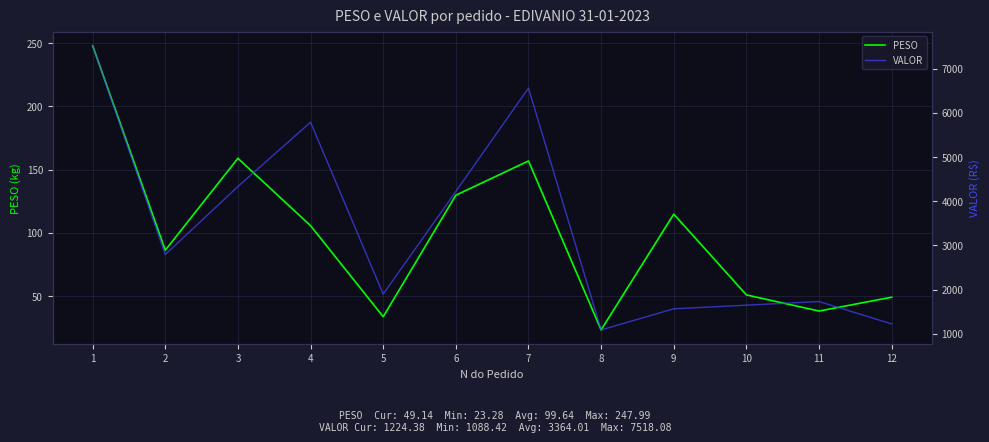

Reading left to right, what are all the values shown in this chart?

PESO: 248.0	86.3	159.0	105.7	33.7	129.8	156.9	23.3	114.8	51.0	38.2	49.1
VALOR: 7518.1	2793.4	4333.0	5787.6	1898.9	4221.1	6559.6	1088.4	1565.8	1648.1	1729.8	1224.4